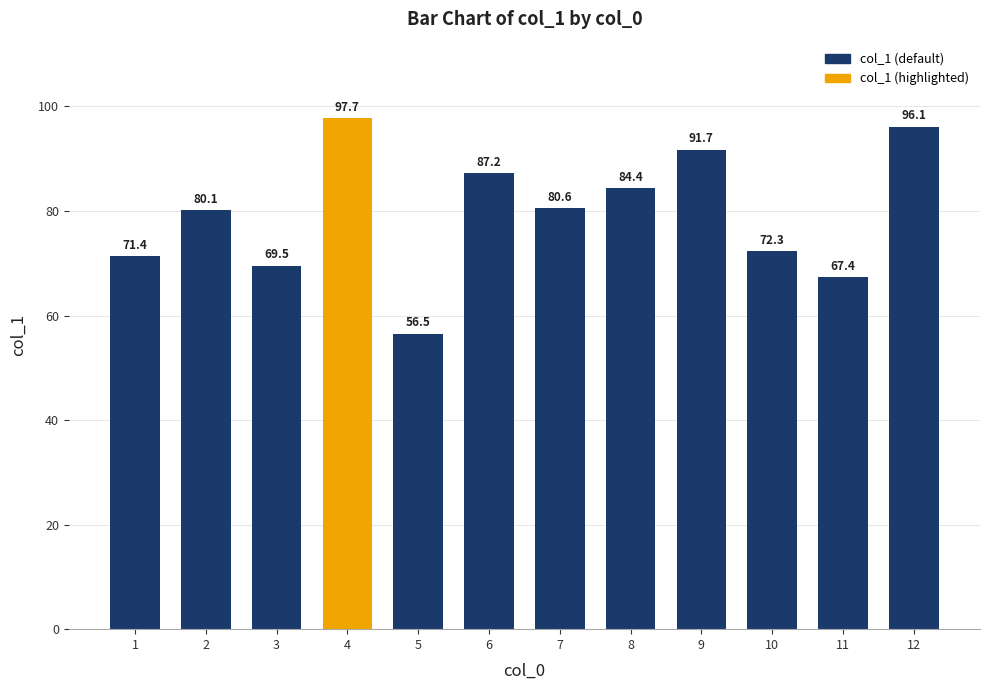

Rank the categories by value from highest to lowest.

4, 12, 9, 6, 8, 7, 2, 10, 1, 3, 11, 5